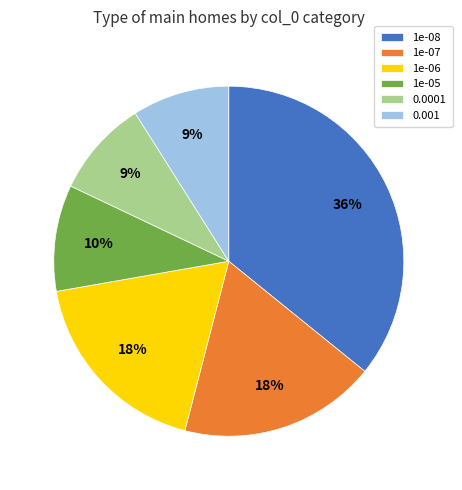

What is the largest slice in the pie chart?

1e-08